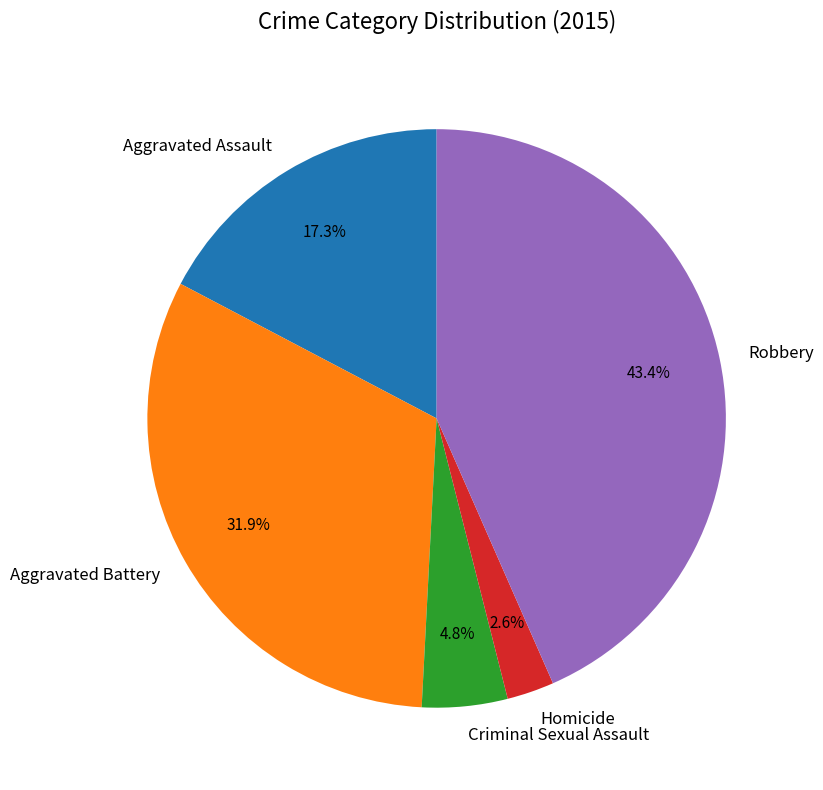

To the nearest percent, what is the average slice percentage?

20%